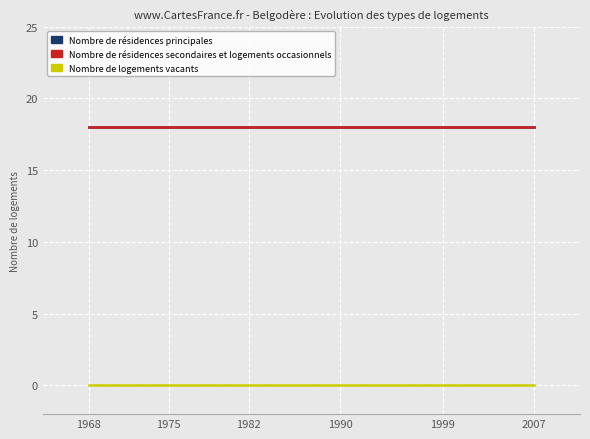

Read the Nombre de résidences principales value at 1990.

18